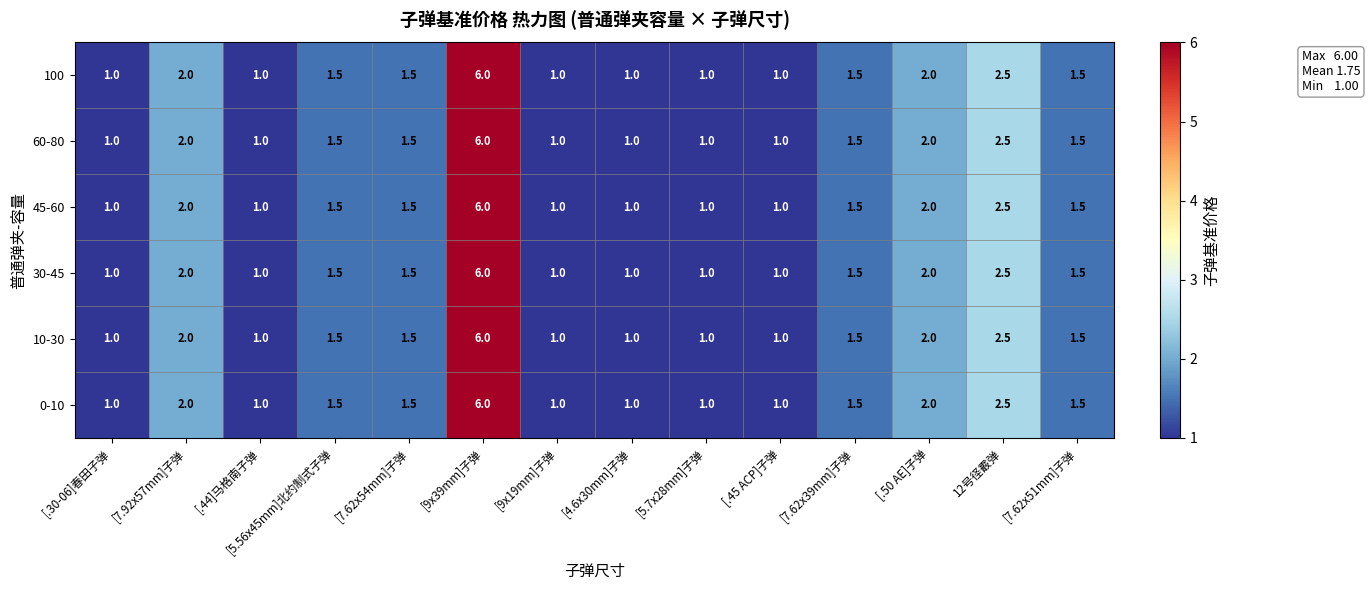

The 0-10 series shows 1.3 at [9x19mm]子弹. True or false?

False